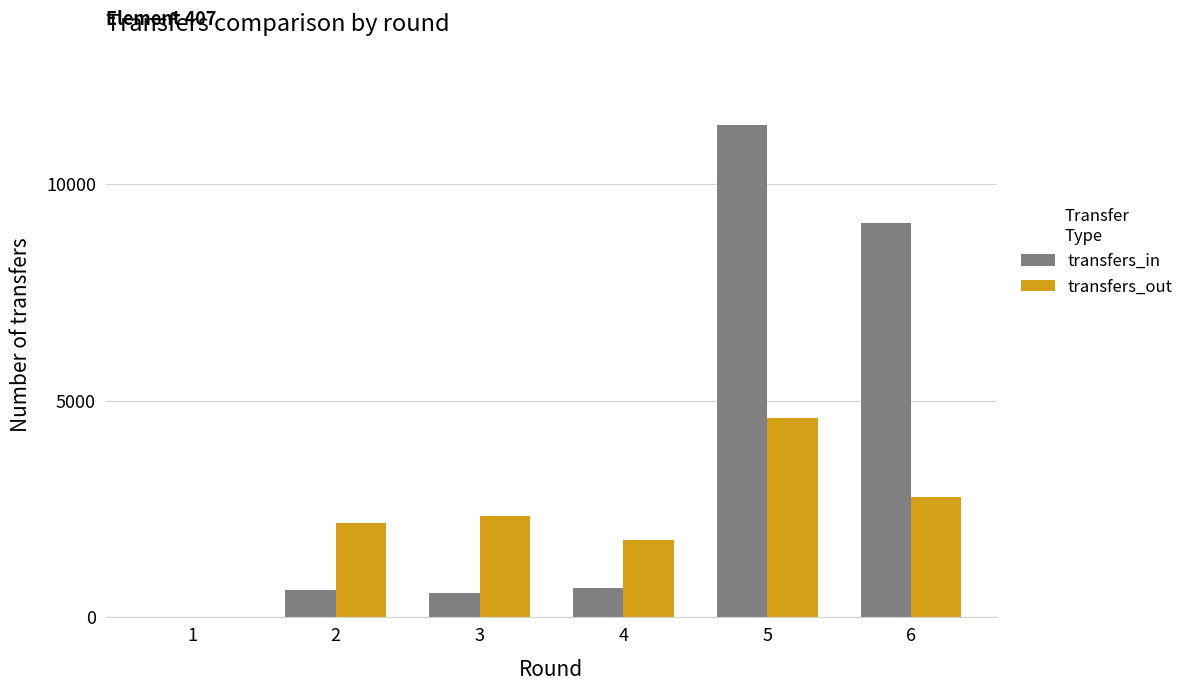

Is the value of transfers_out at 2 greater than the value of transfers_in at 1?

Yes